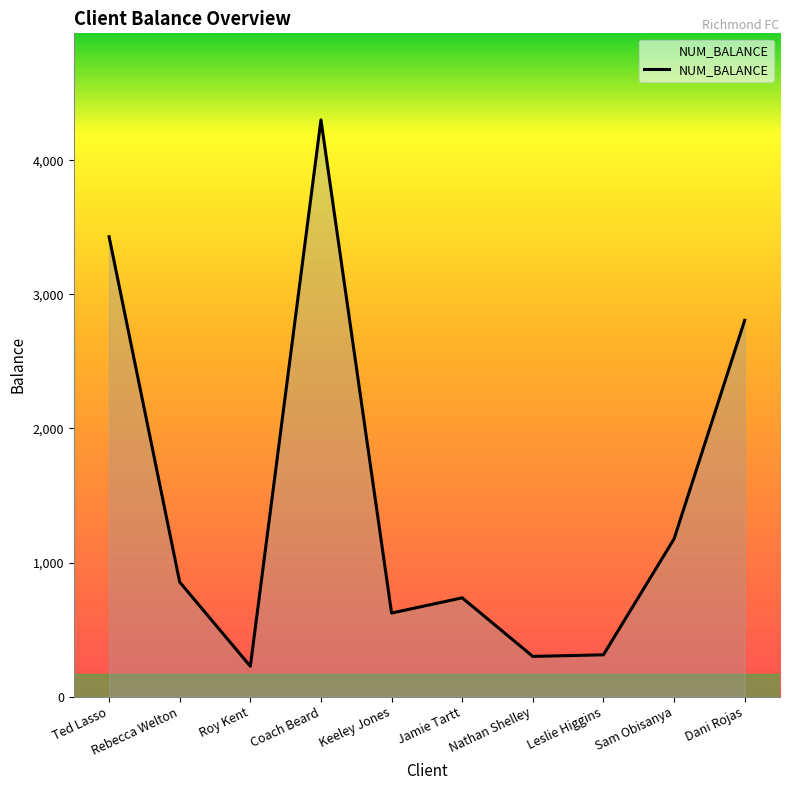

At which category does the chart reach its peak across all series?

Coach Beard